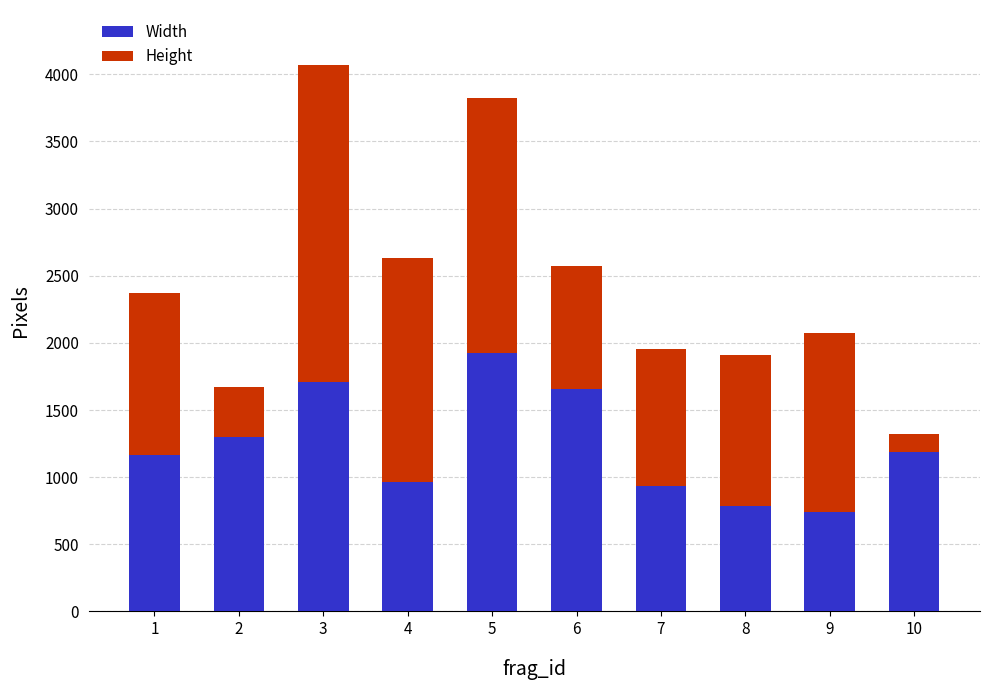

How many bars are there in total?

10